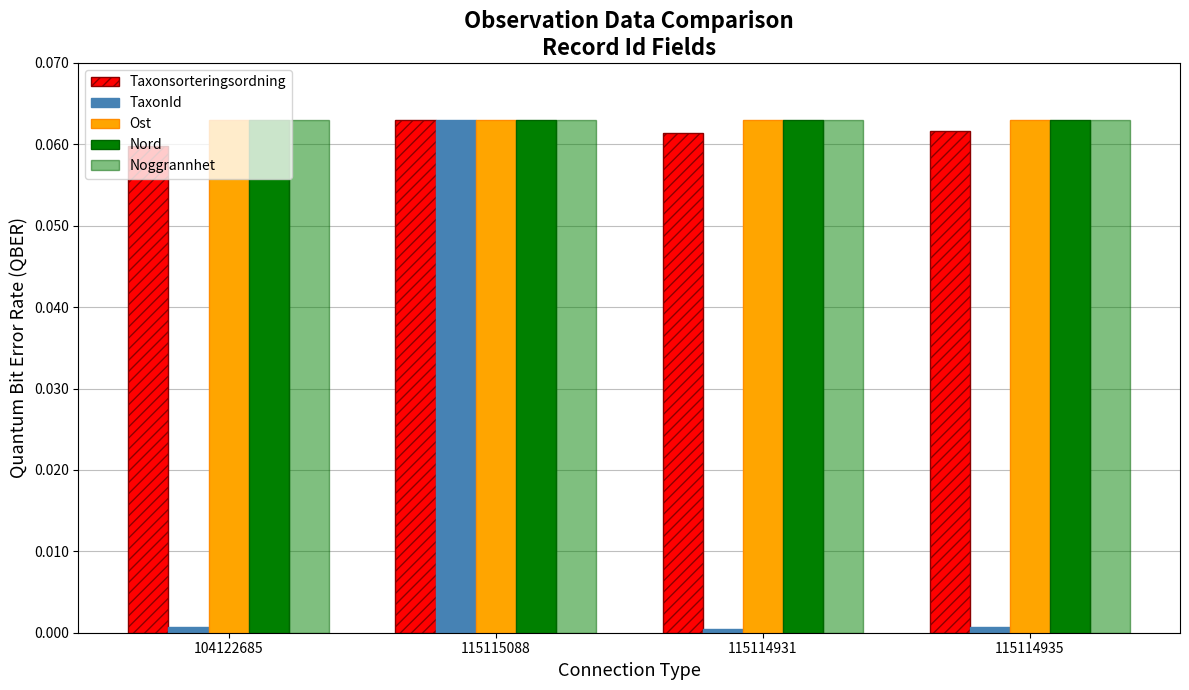

Which series has the largest range (max minus min)?

TaxonId